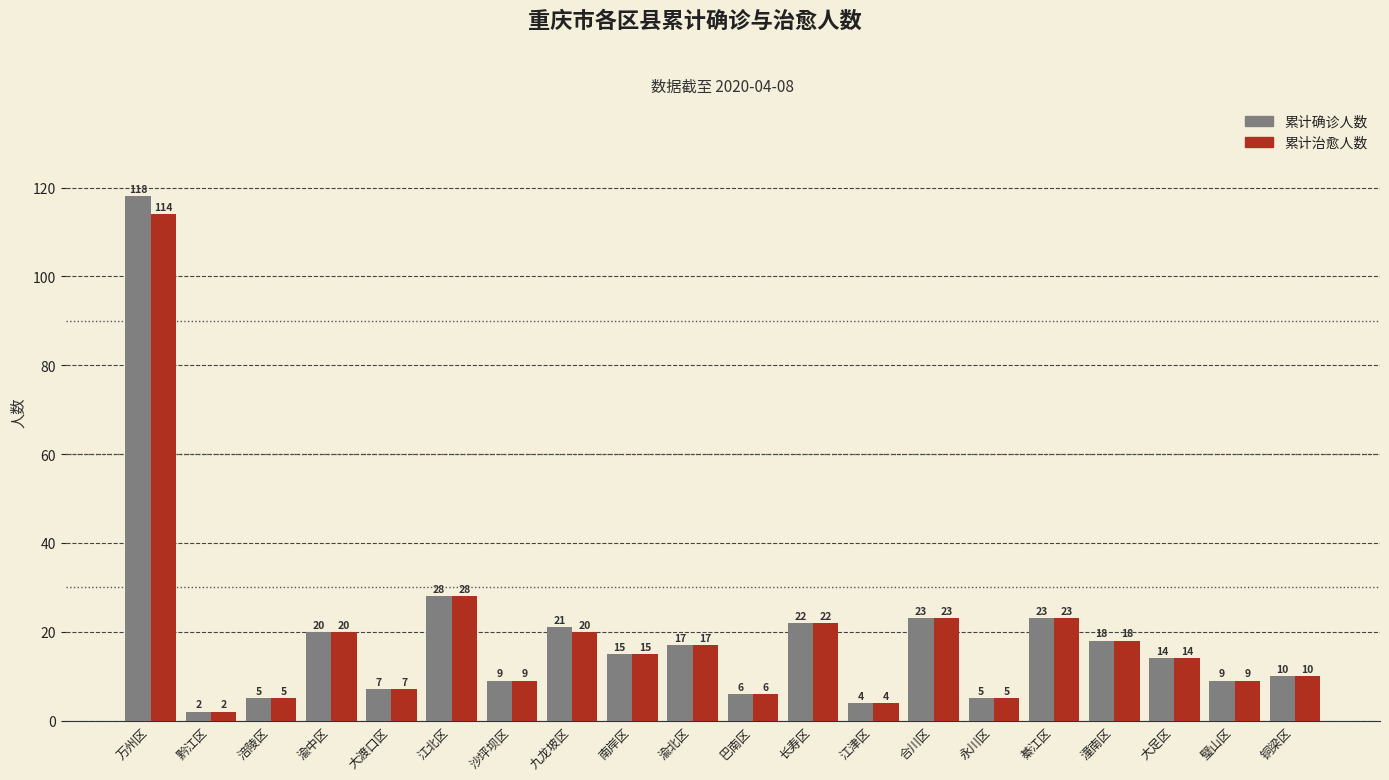

Reading left to right, list all the values displayed in this chart.

累计确诊人数: 万州区=118	黔江区=2	涪陵区=5	渝中区=20	大渡口区=7	江北区=28	沙坪坝区=9	九龙坡区=21	南岸区=15	渝北区=17	巴南区=6	长寿区=22	江津区=4	合川区=23	永川区=5	綦江区=23	潼南区=18	大足区=14	璧山区=9	铜梁区=10
累计治愈人数: 万州区=114	黔江区=2	涪陵区=5	渝中区=20	大渡口区=7	江北区=28	沙坪坝区=9	九龙坡区=20	南岸区=15	渝北区=17	巴南区=6	长寿区=22	江津区=4	合川区=23	永川区=5	綦江区=23	潼南区=18	大足区=14	璧山区=9	铜梁区=10